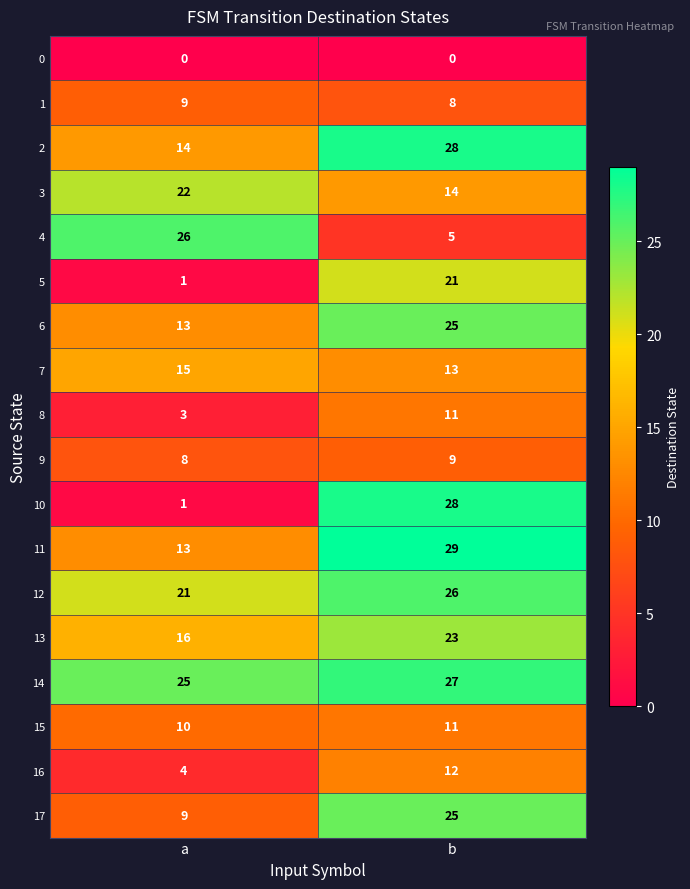

Which series has the widest spread of values?

10